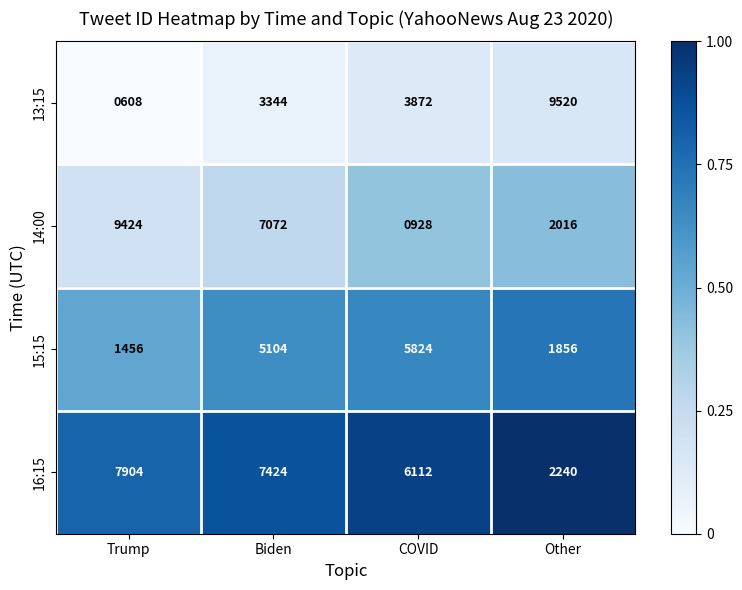

Which label corresponds to the largest value in the chart?

Other